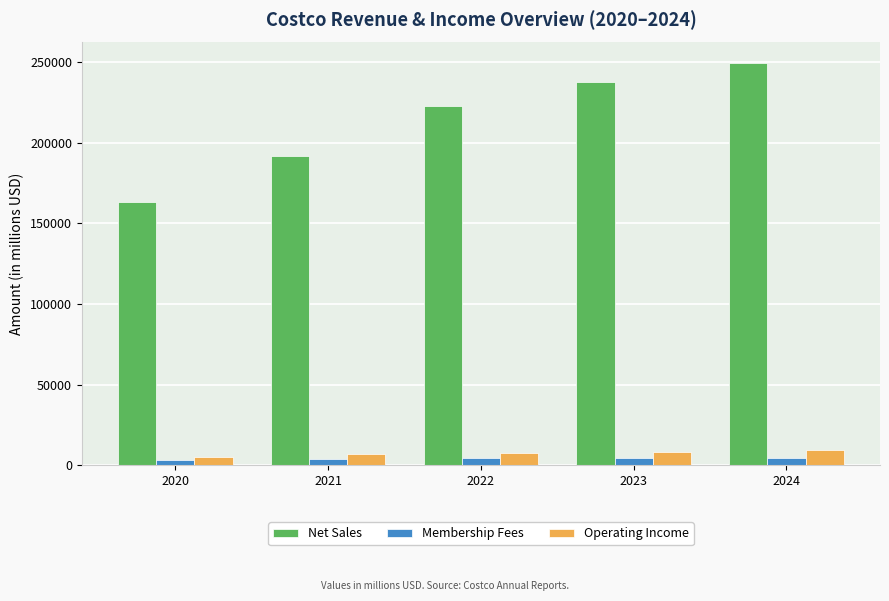

What is the sum of all Membership Fees values?

21050